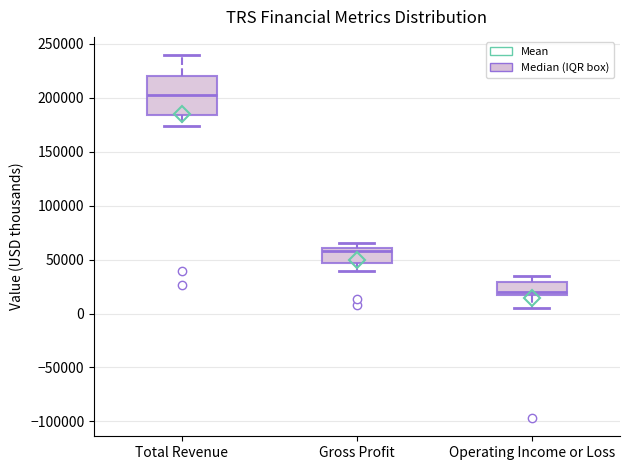

Comparing the boxes themselves (not the whiskers), which one is the tallest?

Total Revenue